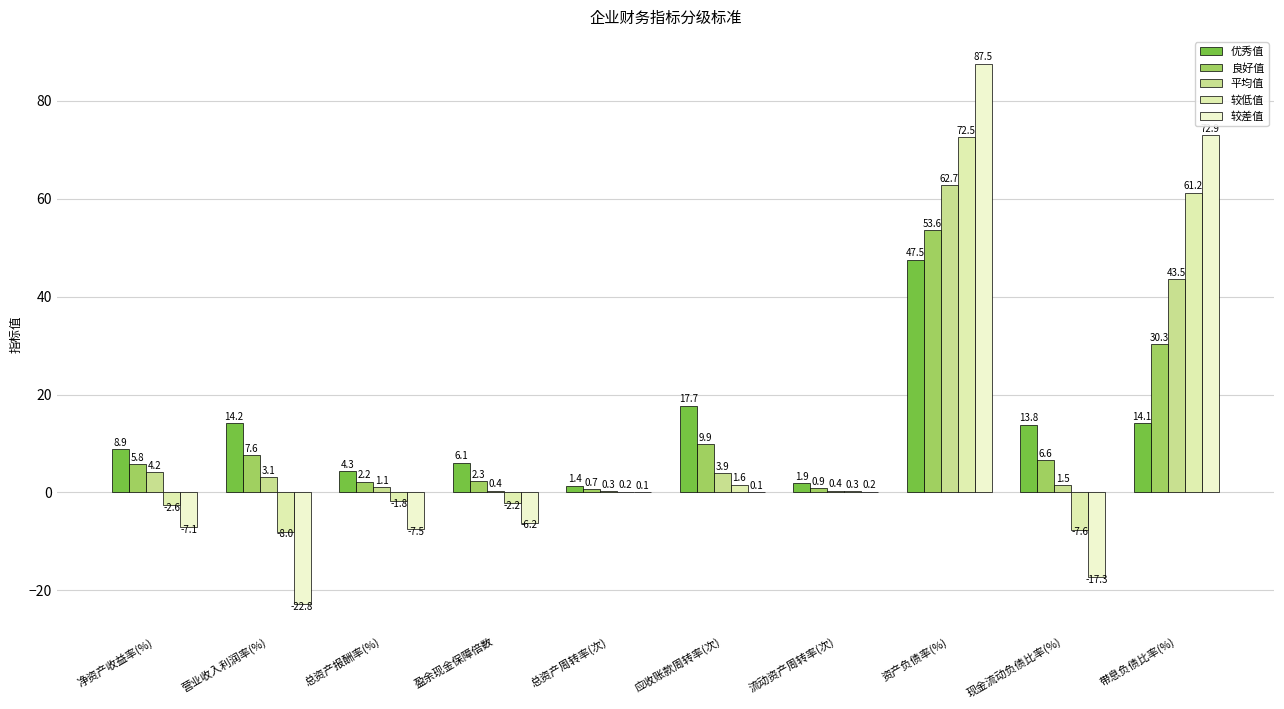

What is the label of the 9th bar from the left?

现金流动负债比率(%)